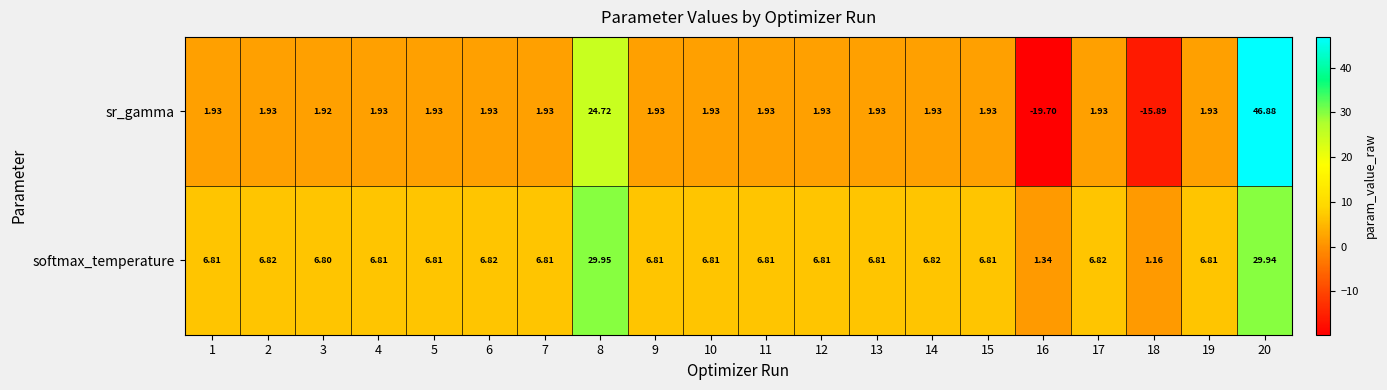

Rank the series at 16 from lowest to highest value.

sr_gamma, softmax_temperature